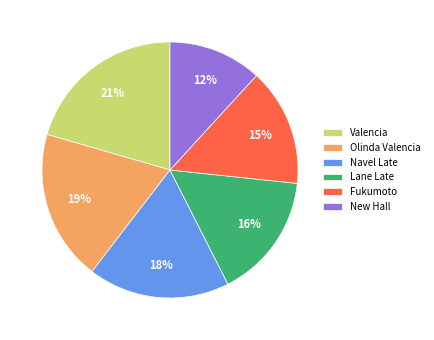

Is the sum of Olinda Valencia and Valencia greater than half?

No